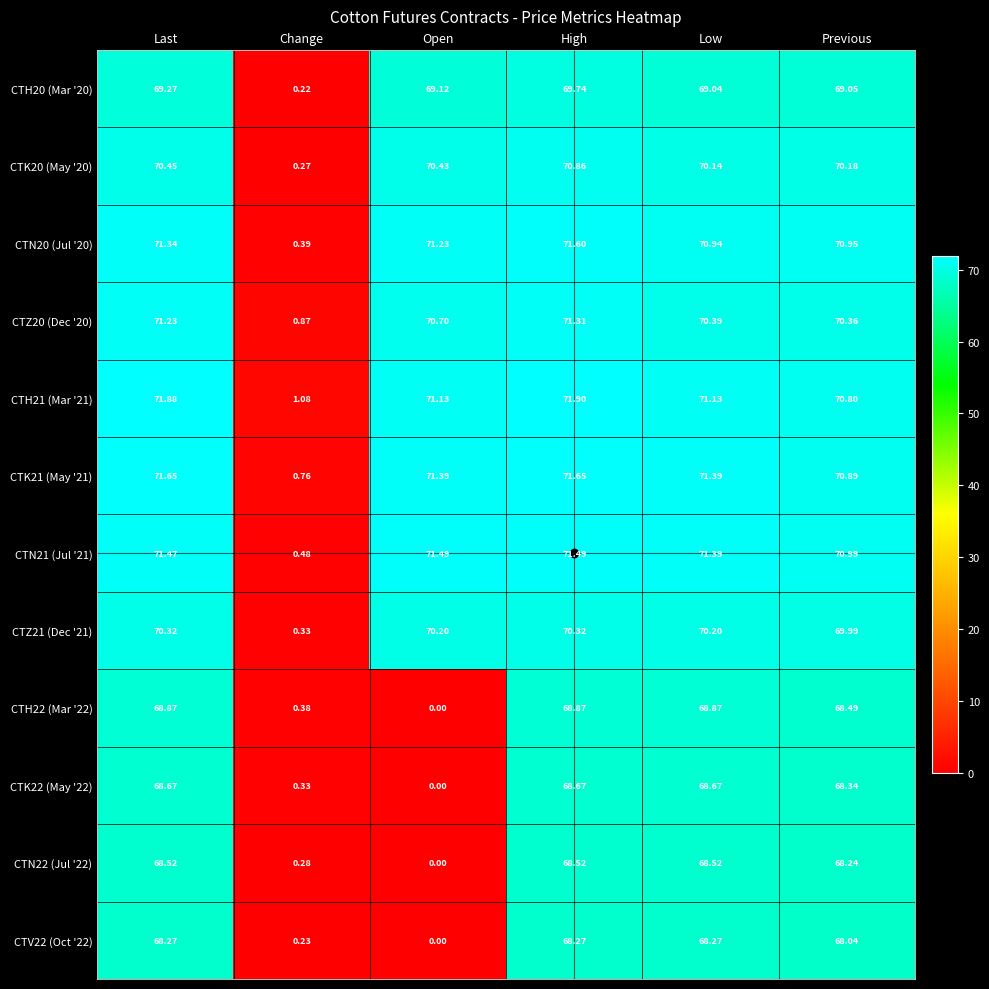

At which label is CTH20 (Mar '20) closest to 34?

Change